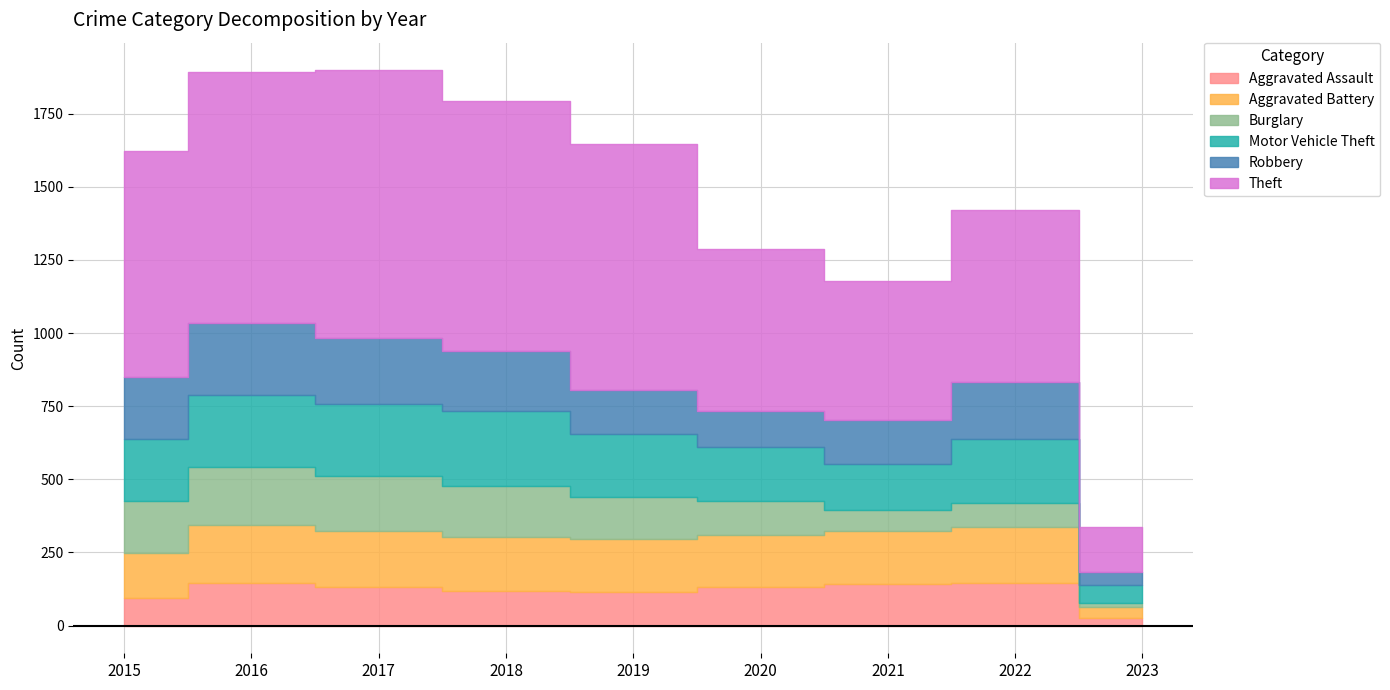

The value of Aggravated Battery at 2017 is 314. True or false?

False